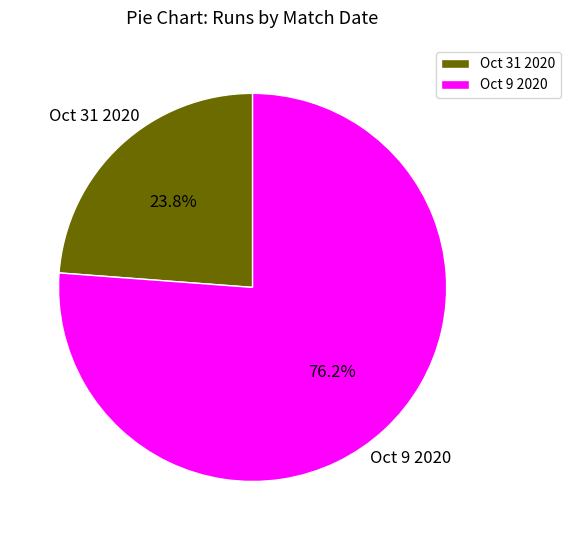

Between Oct 31 2020 and Oct 9 2020, which is larger?

Oct 9 2020